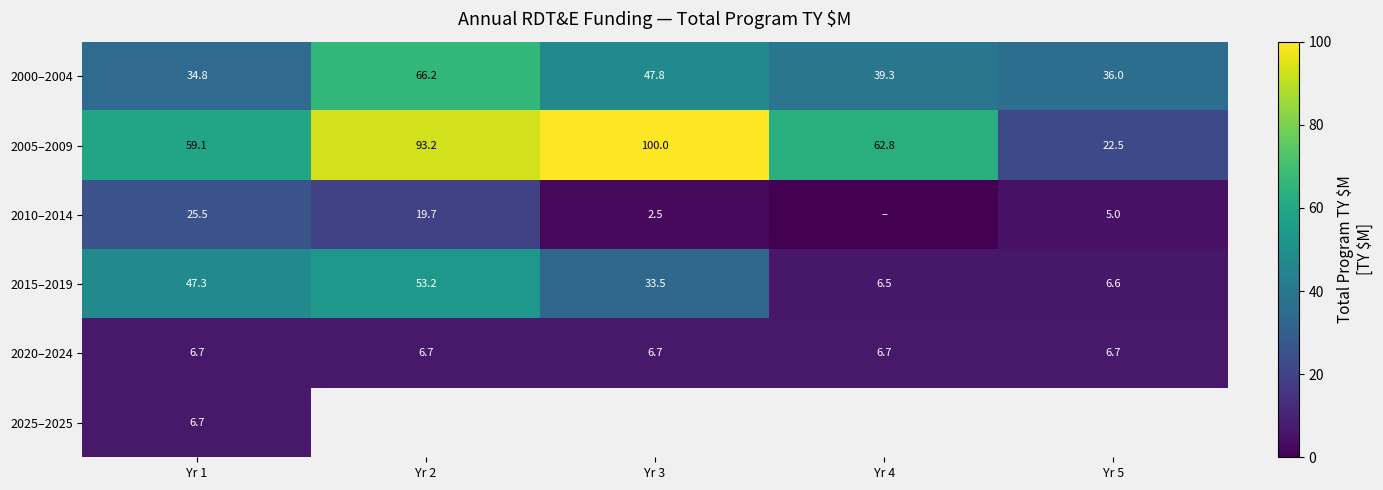

Is it true that 2000–2004 equals 39.3 at Yr 4?

True